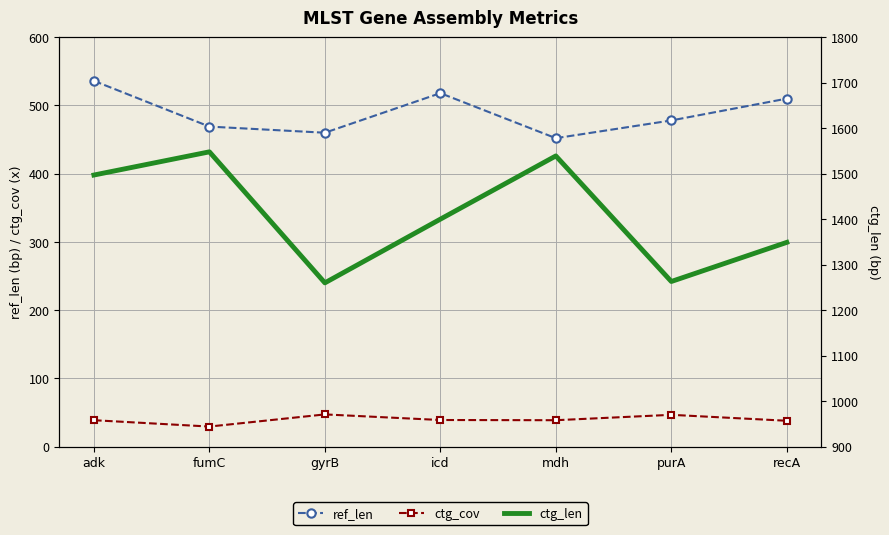

What is the average value of the ctg_len series?

1408.0